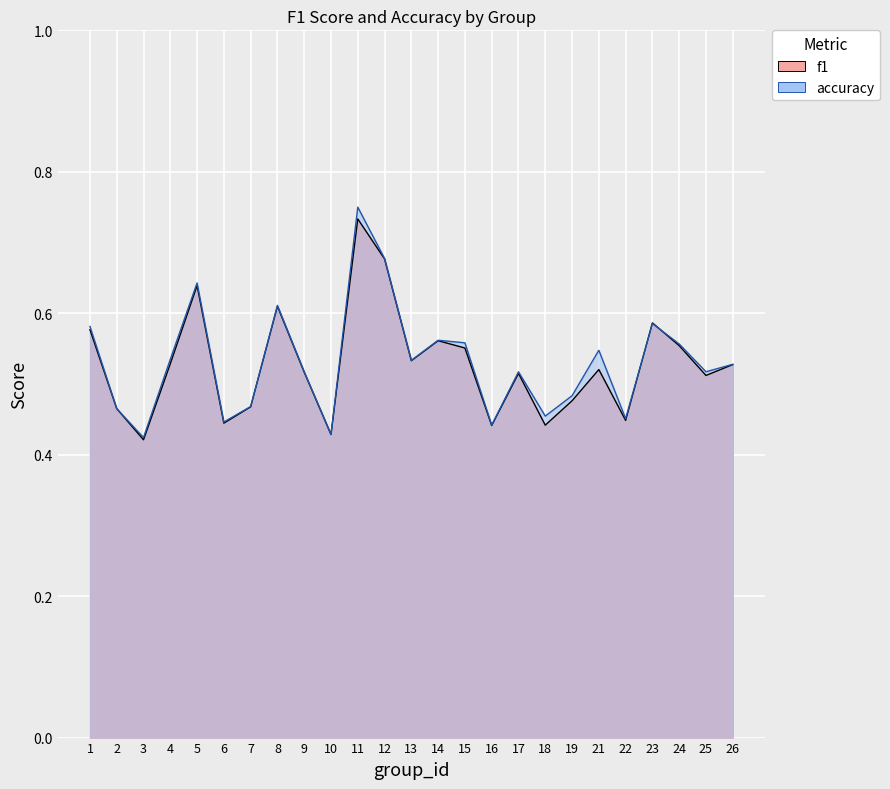

What are all the series names shown in the legend?

f1, accuracy